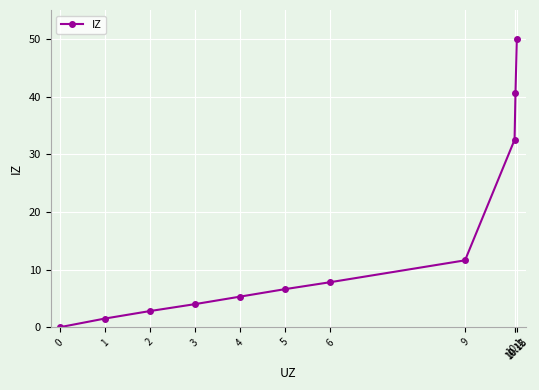

Which category has the highest value across all series?

10.15